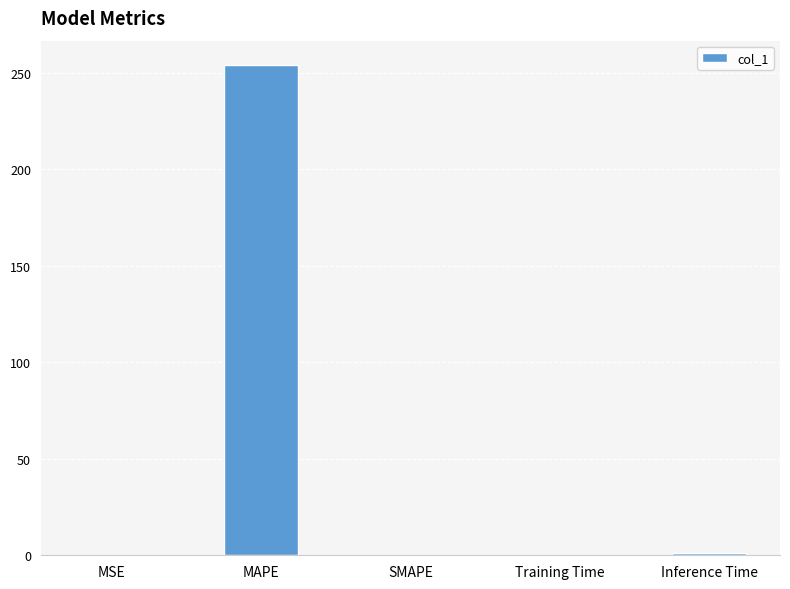

What is the change in value from MAPE to SMAPE?

-253.8